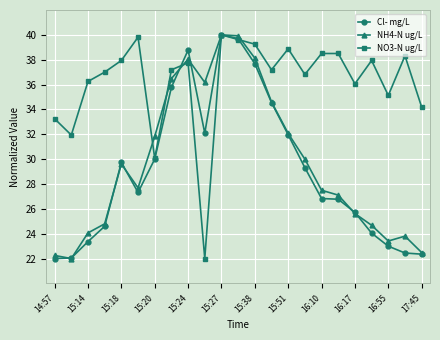

True or false: Cl- mg/L has more than 1 points higher than both neighbors.

True